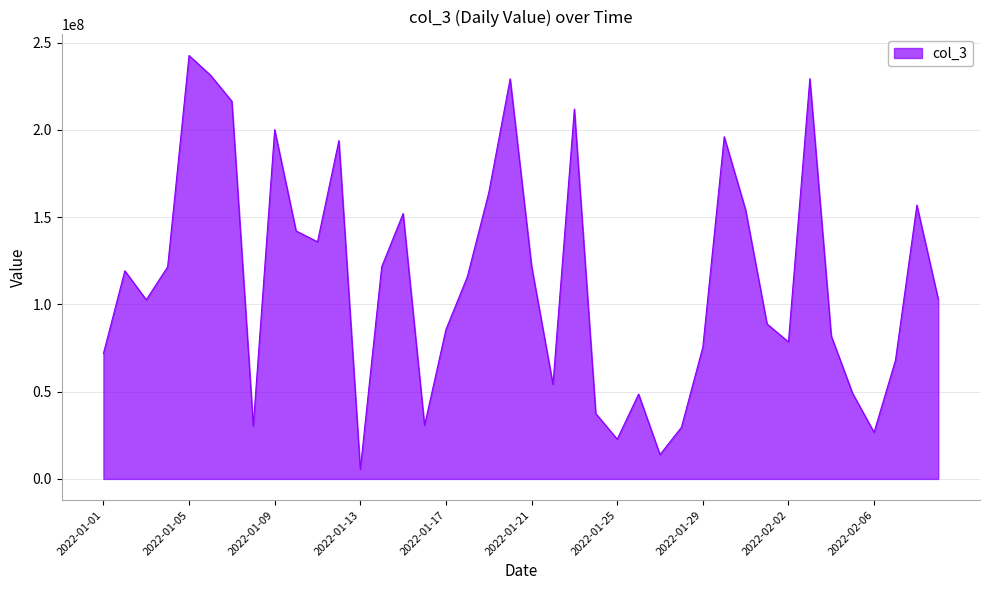

What is the difference between the maximum and minimum values?

237165512